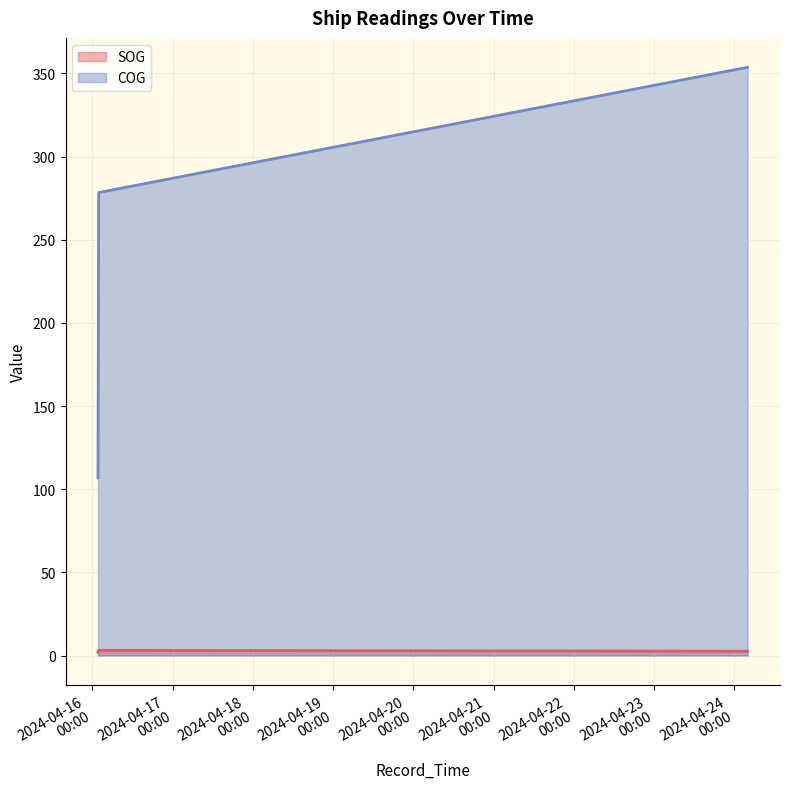

Count the SOG values in the range 2 to 3.

4